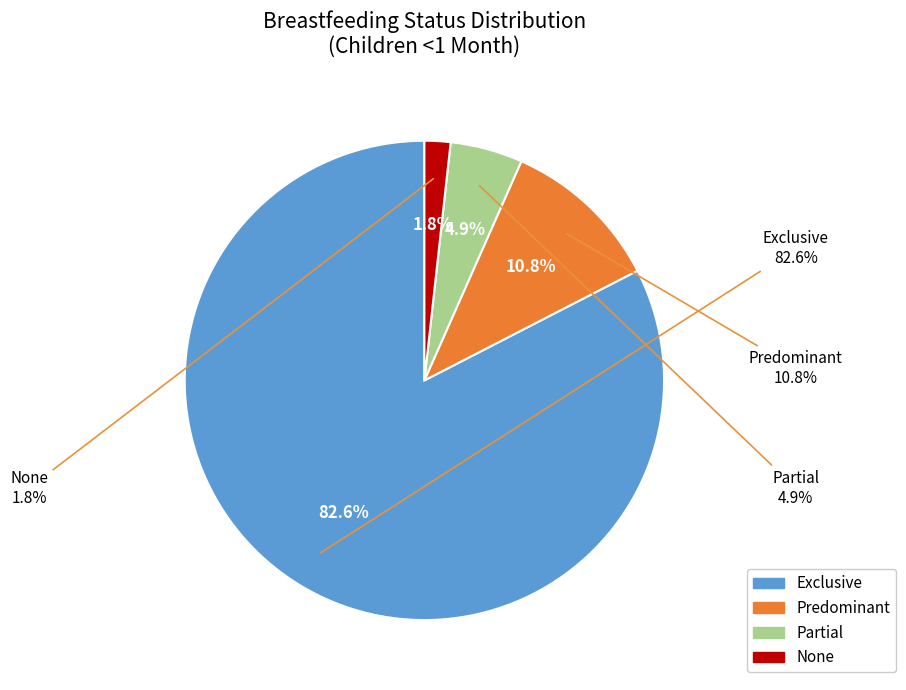

What percentage is NOT represented by Partial?

95.1%